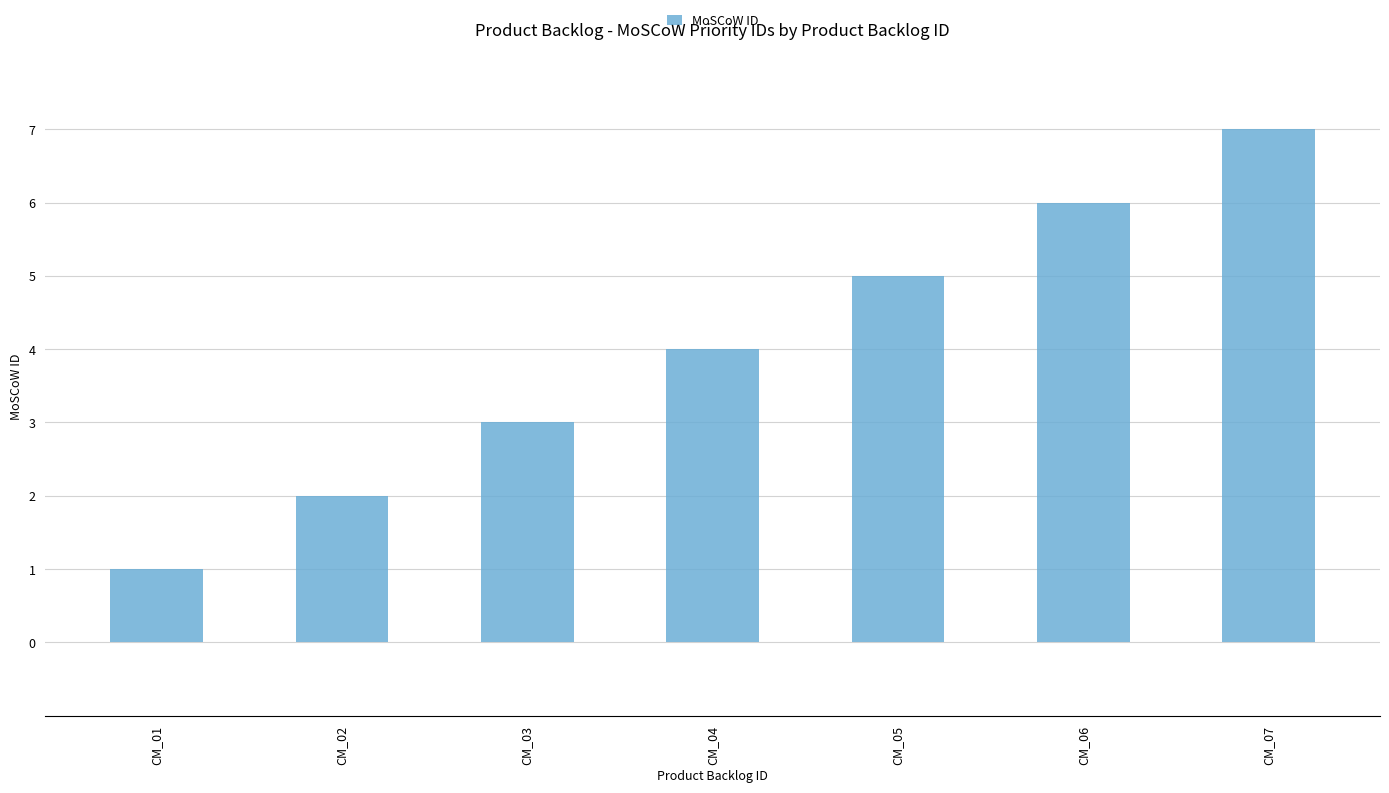

At which label is the value closest to 4?

CM_04